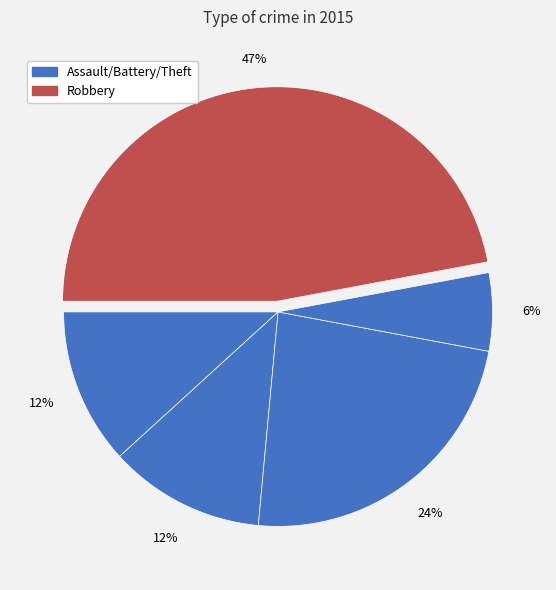

How many segments does this pie chart have?

5